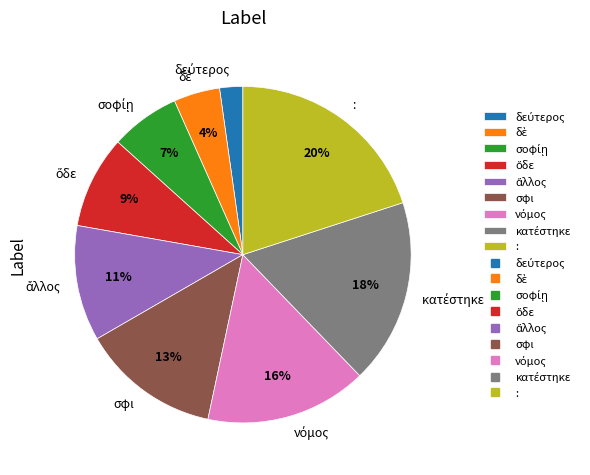

What is the largest slice in the pie chart?

: